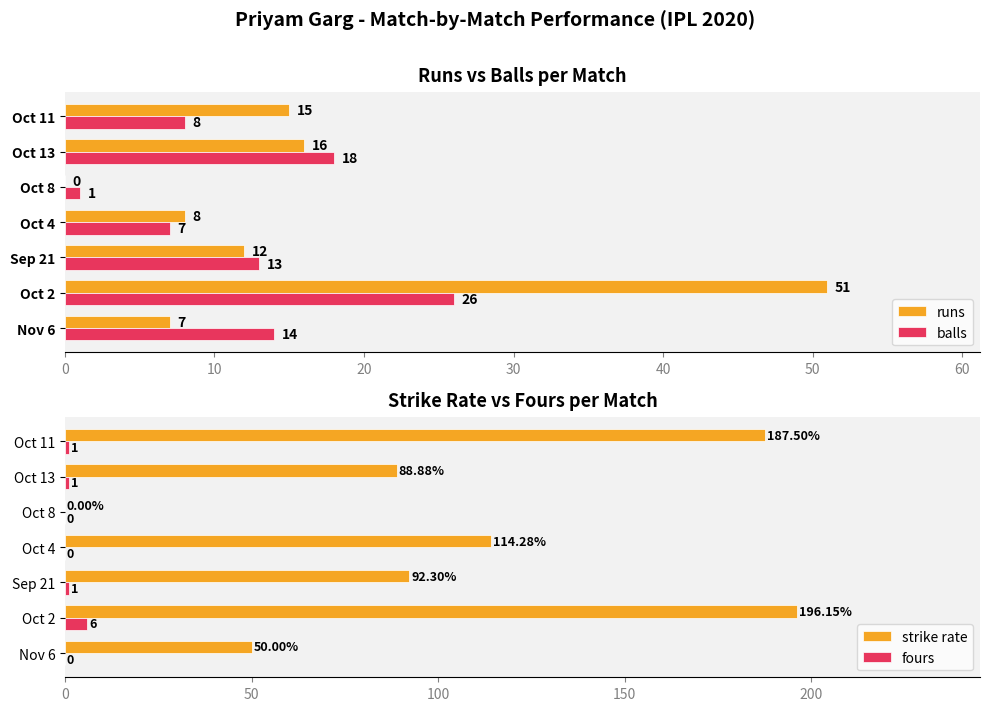

What is the maximum value for balls?

26